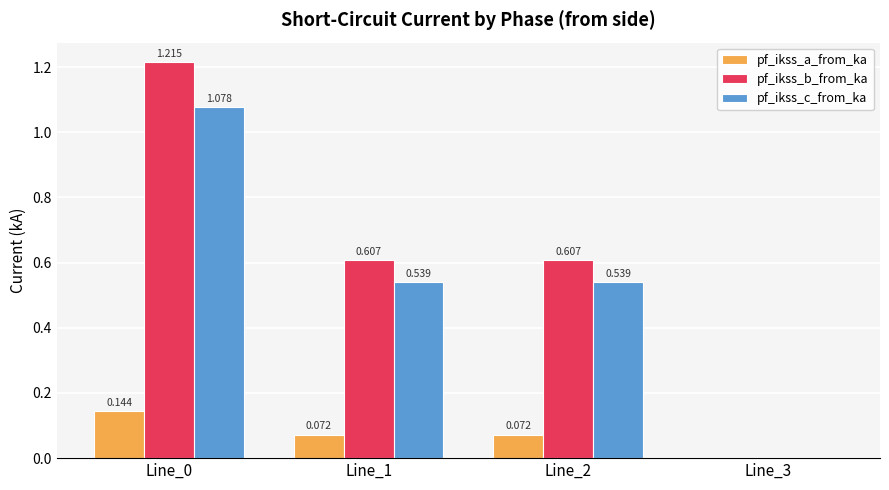

True or false: pf_ikss_a_from_ka has a value of 0.0 at Line_0.

False